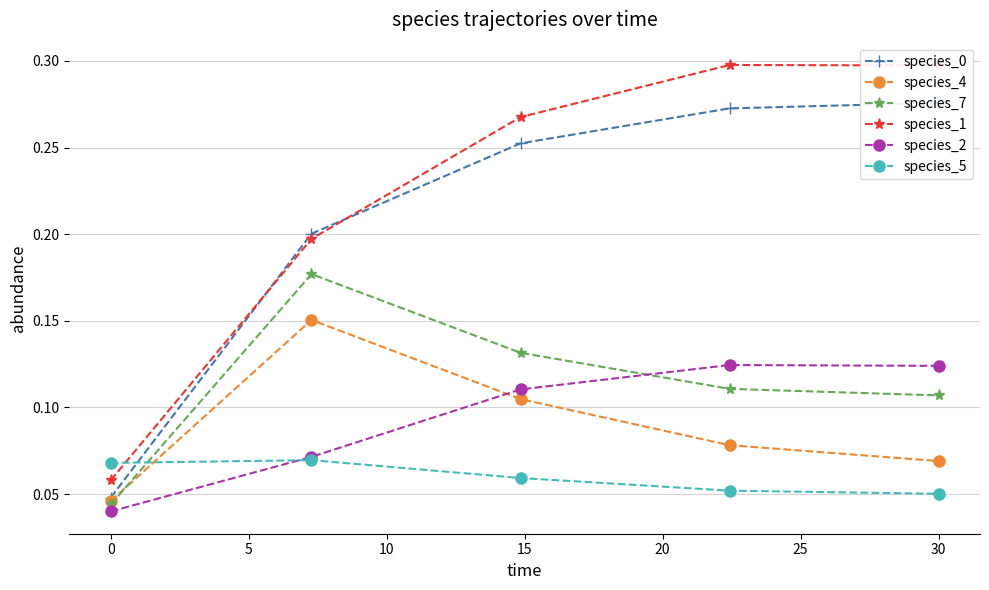

Does the chart display data point markers on the line(s)?

Yes